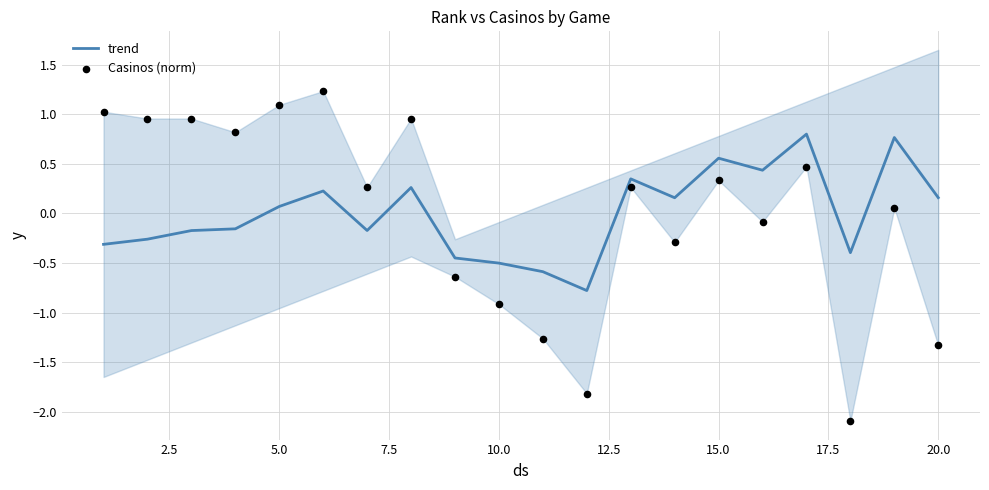

What are all the series names shown in the legend?

trend, Casinos (norm)